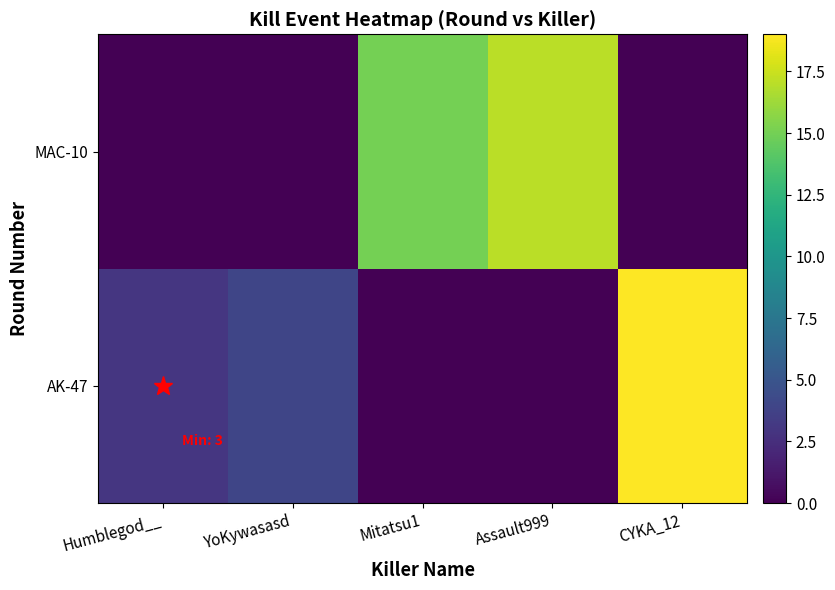

Which series changed the most between YoKywasasd and Mitatsu1?

MAC-10